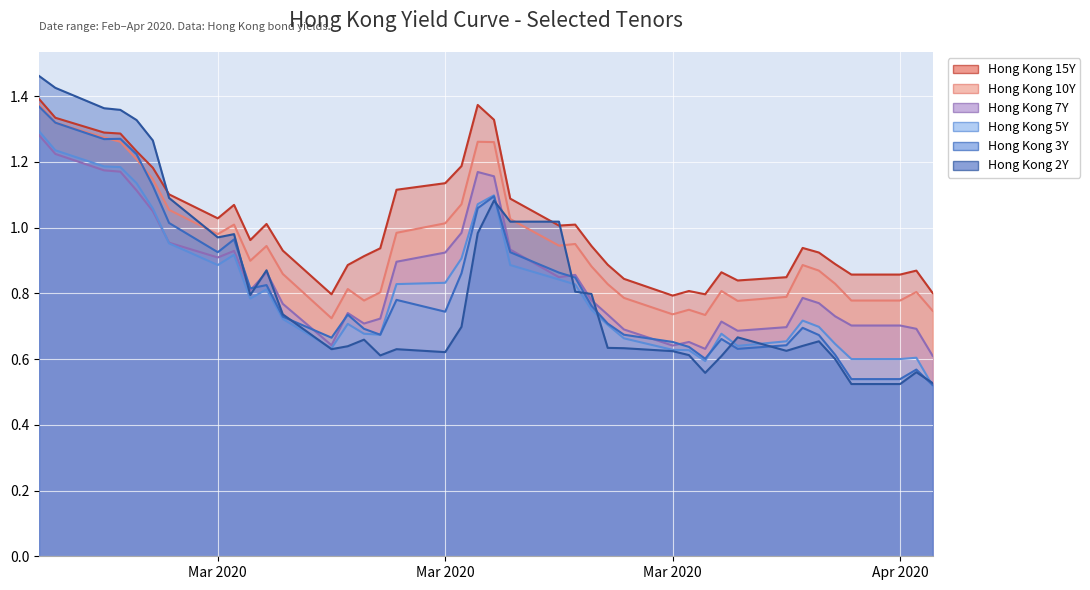

What is the label of the 34th point from the left?

2020-04-07